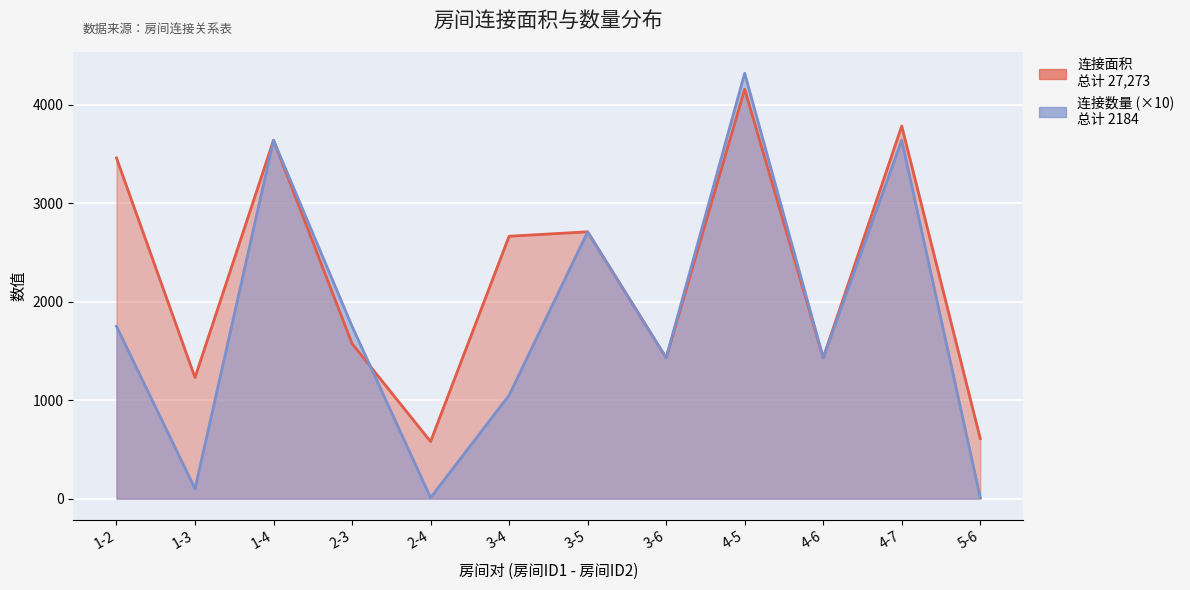

True or false: 连接数量 has a value of 1715 at 4-5.

False